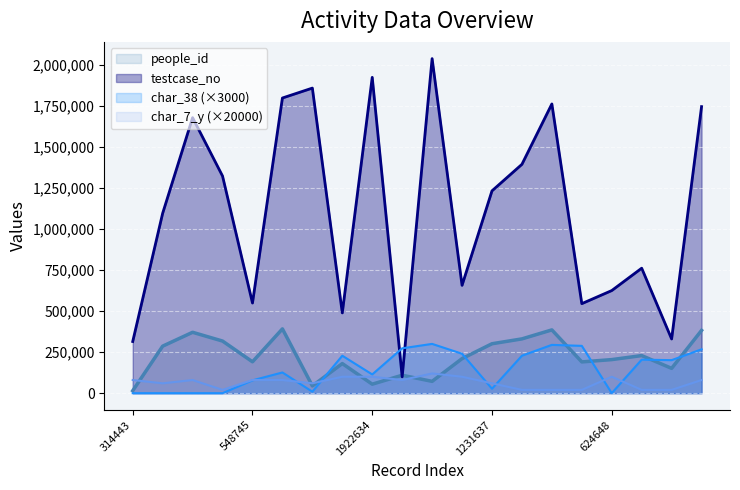

What is the spread (max minus min) of values at 329956?

309957